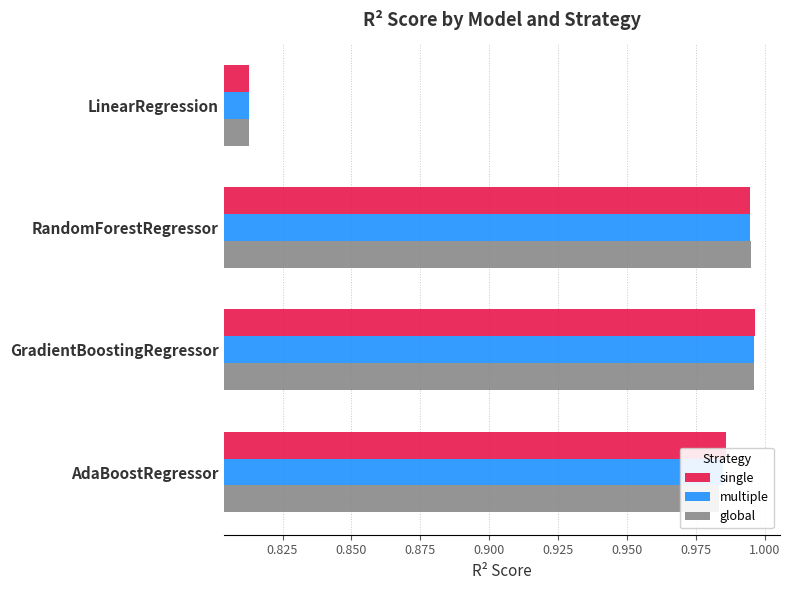

What are all the series names shown in the legend?

single, multiple, global